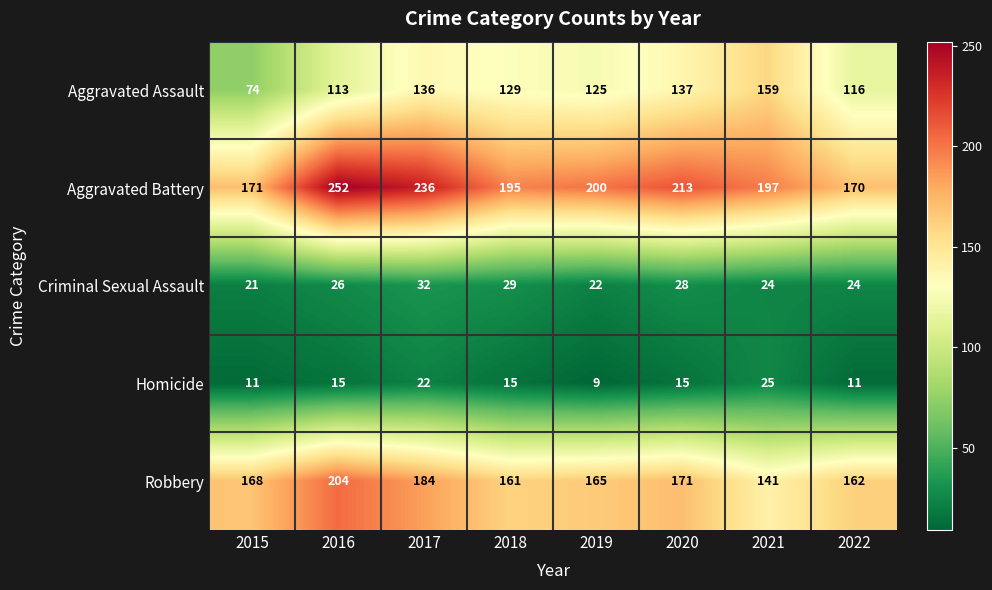

How many values in the Homicide series are below 15?

3